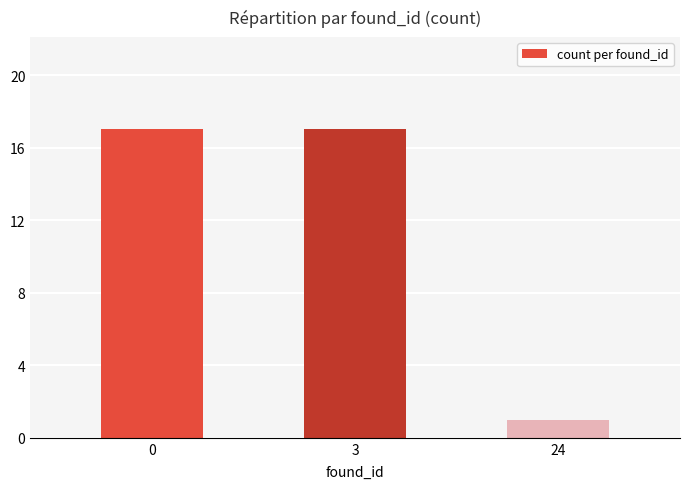

What is the ratio of the value at 3 to the value at 24?

17.0